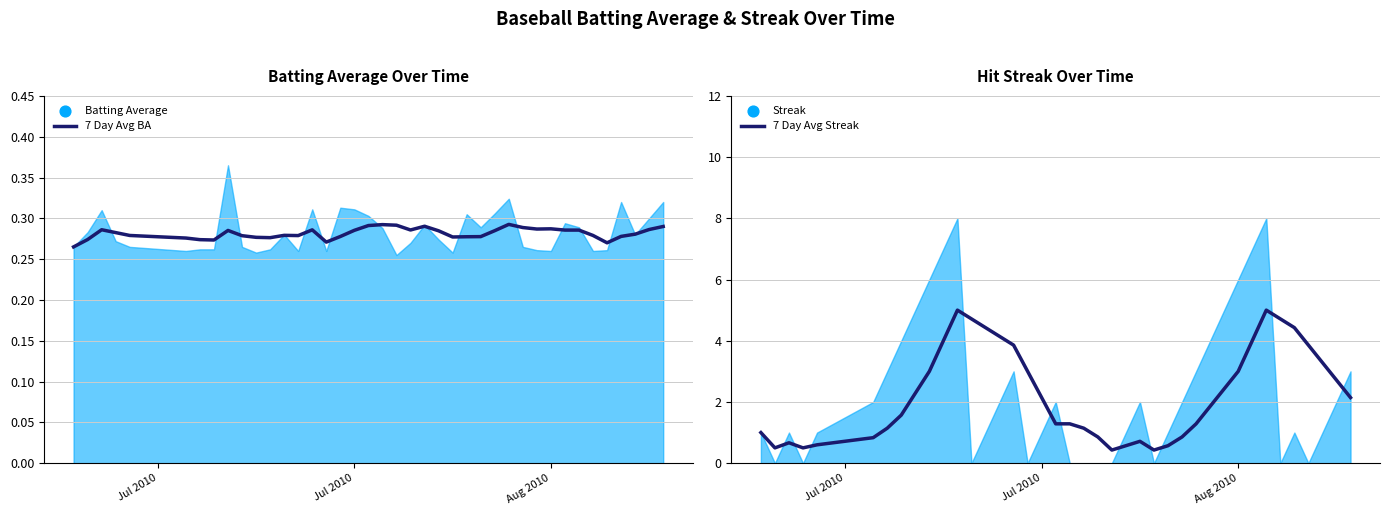

At how many categories does at least one series exceed 4?

7